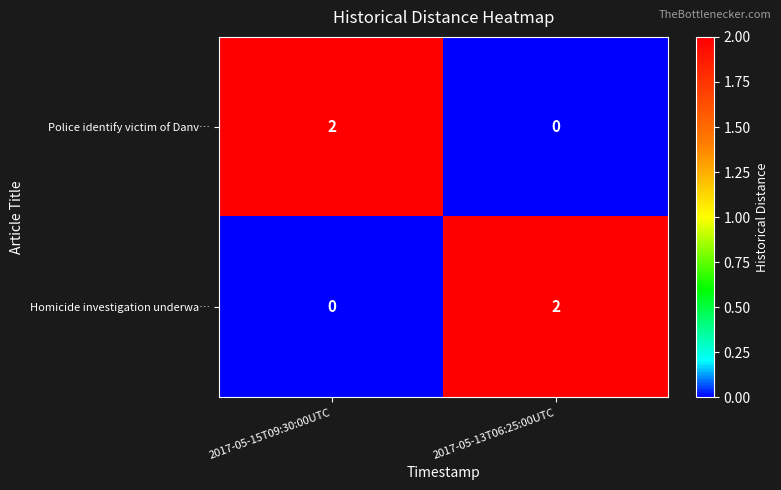

The Police identify victim of Danv… series shows 0 at 2017-05-13T06:25:00UTC. True or false?

True